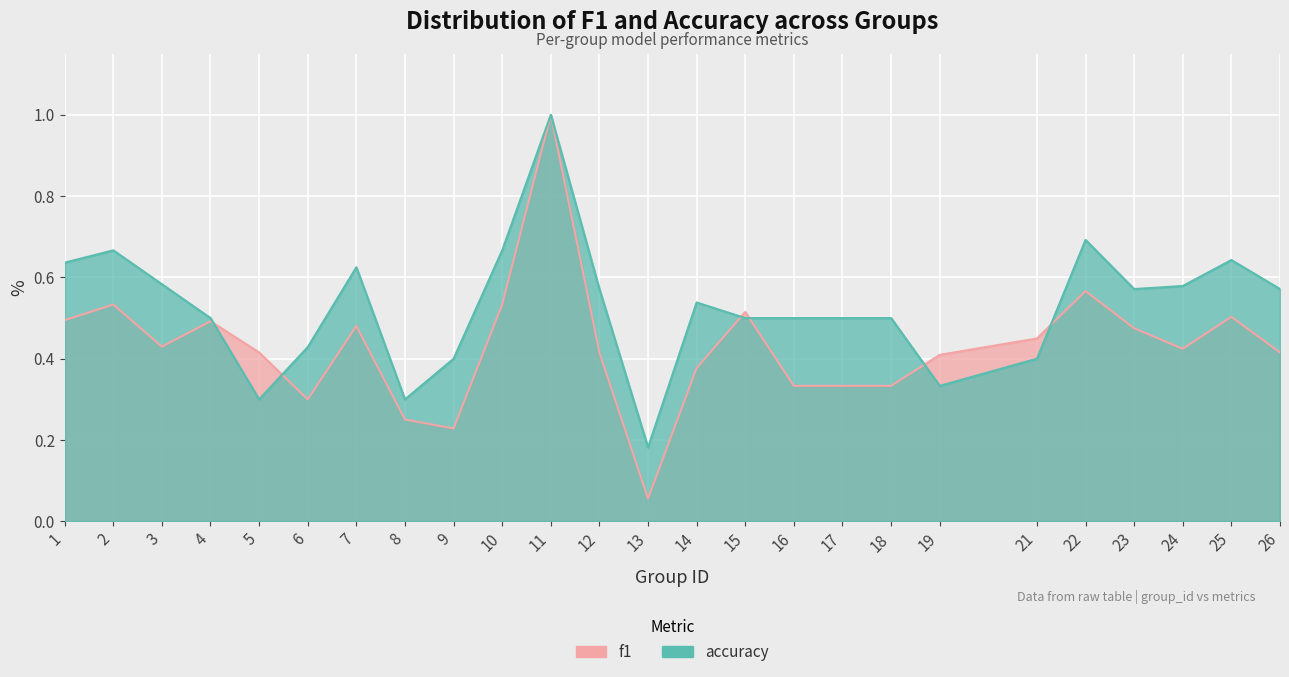

Is it true that f1 equals 0.3 at 26?

False